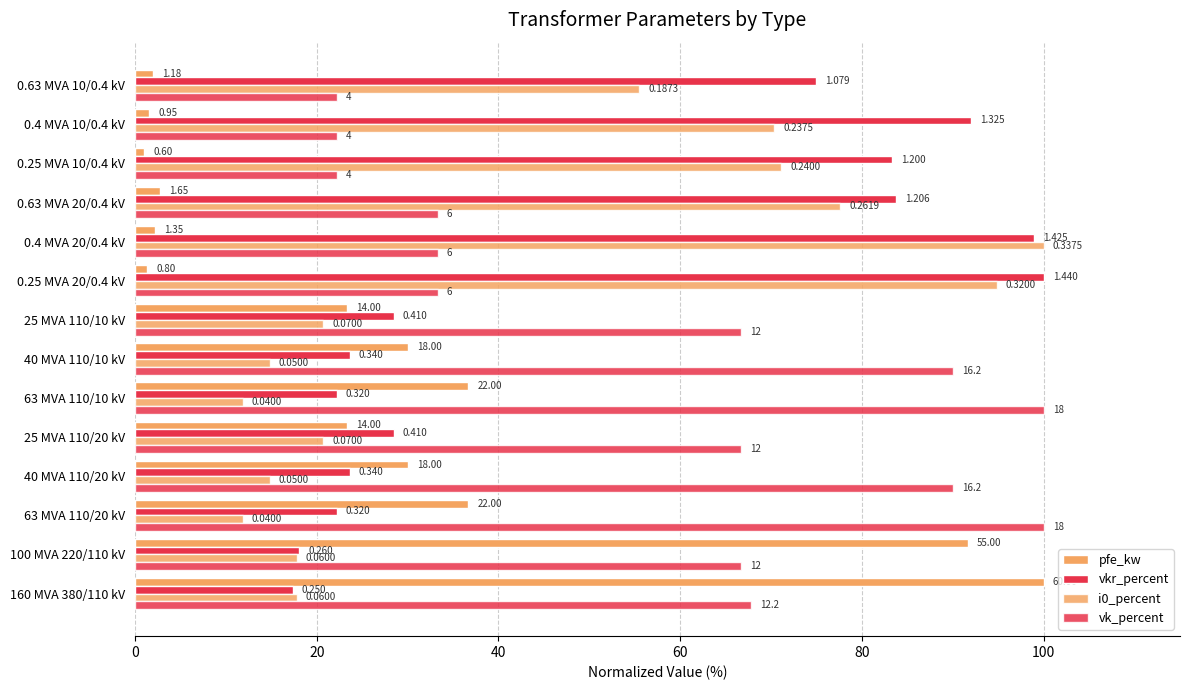

Which series has the largest range (max minus min)?

pfe_kw